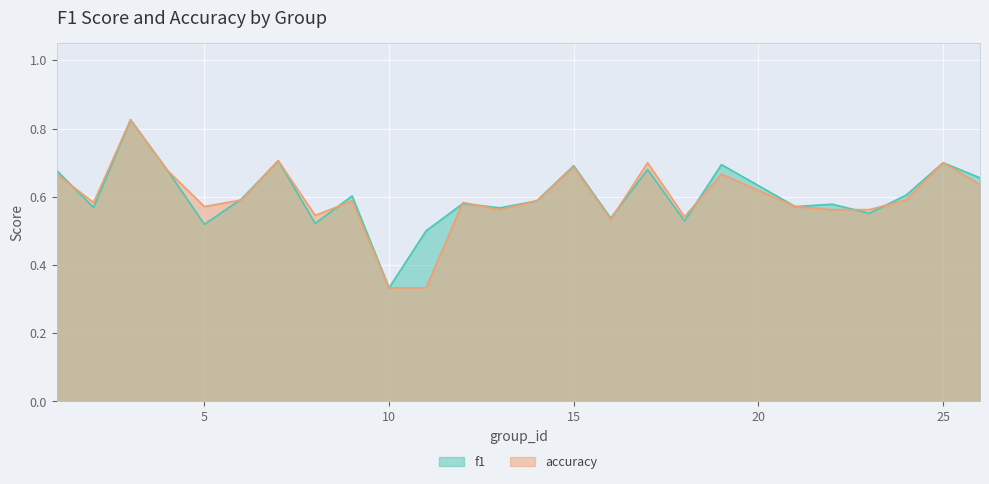

True or false: accuracy and f1 intersect in this chart.

True